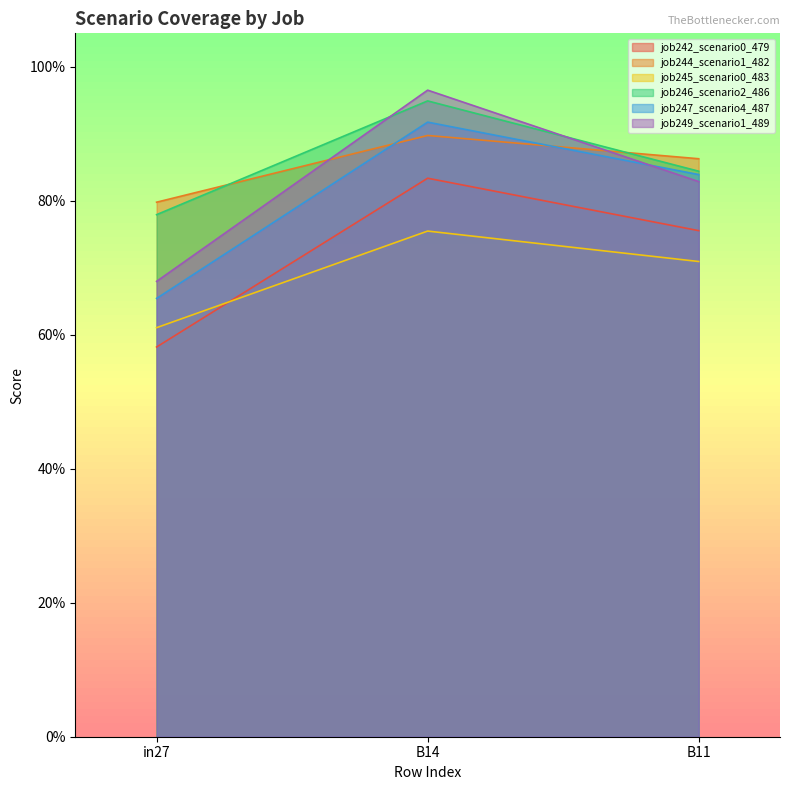

How many categories are shown in the chart?

3